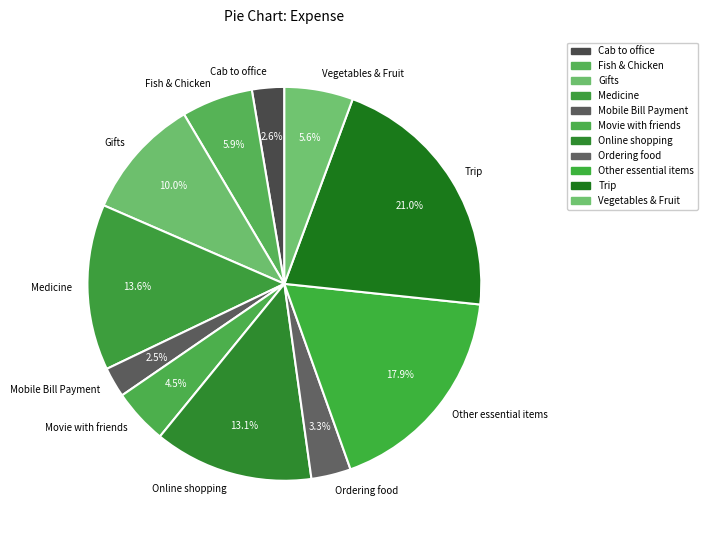

Does Other essential items represent more than half of the total?

No